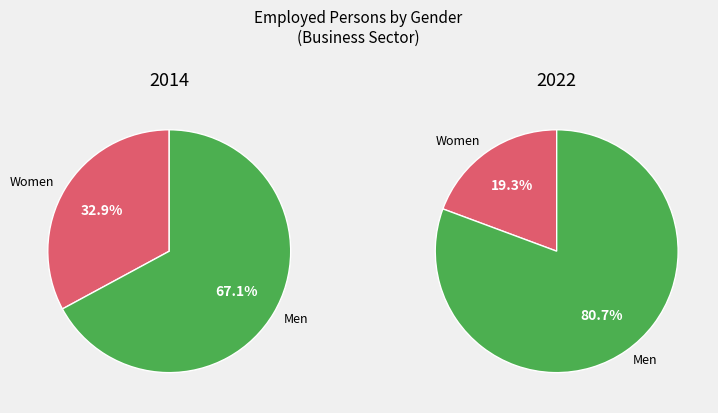

Which slice is the smallest?

2022